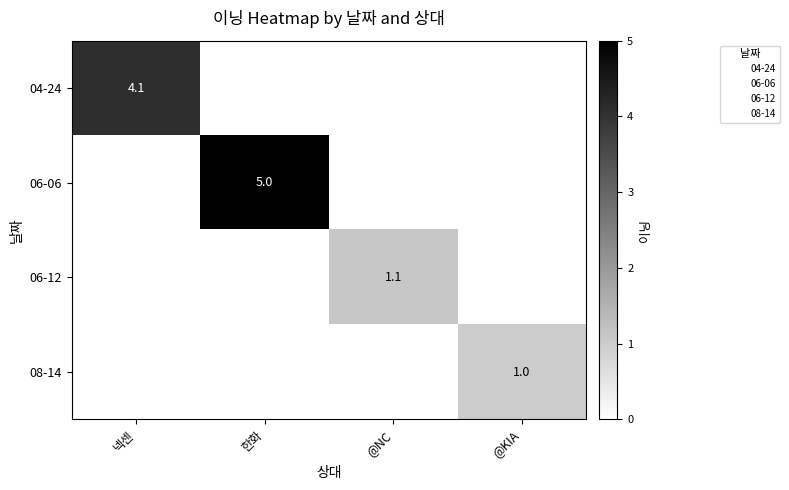

What is the difference between the 04-24 values at 넥센 and 한화?

4.1